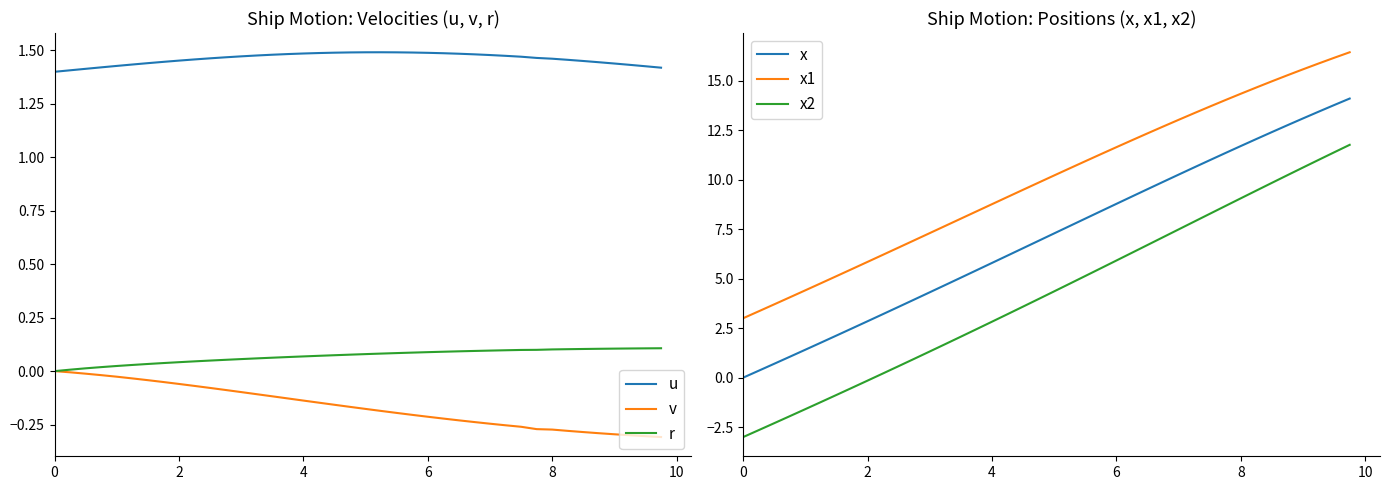

True or false: r has a value of 0.0 at 6.

False